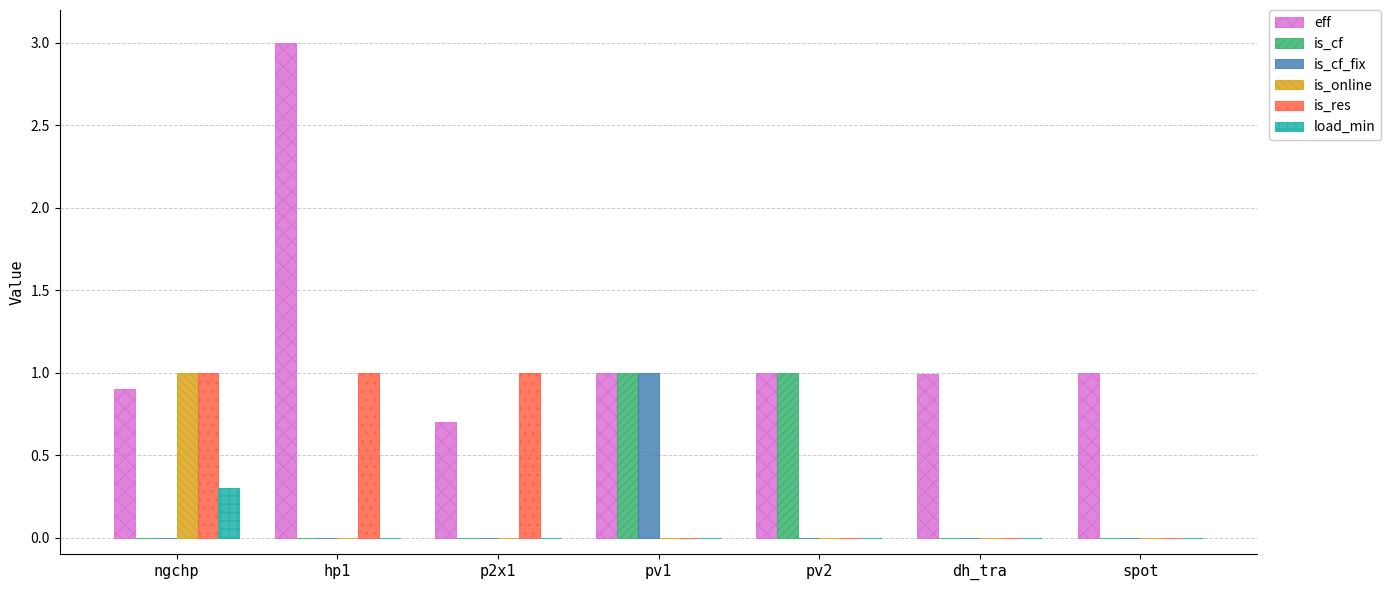

What is the sum of the eff values at pv2 and hp1?

4.0